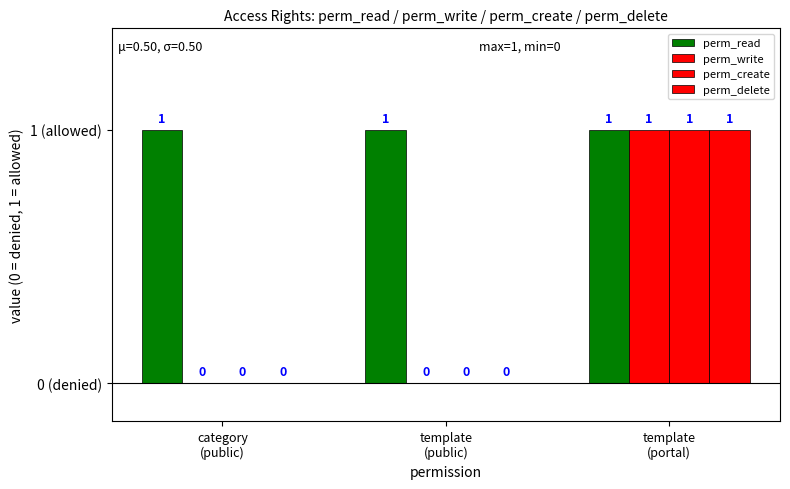

How many perm_write values are between 0 and 1?

3